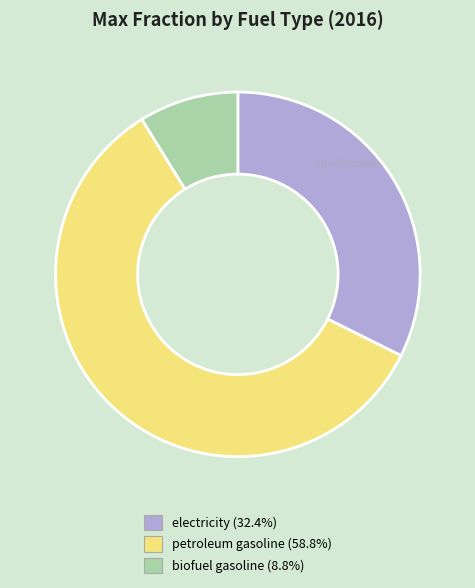

True or false: electricity accounts for 39% of the total.

False